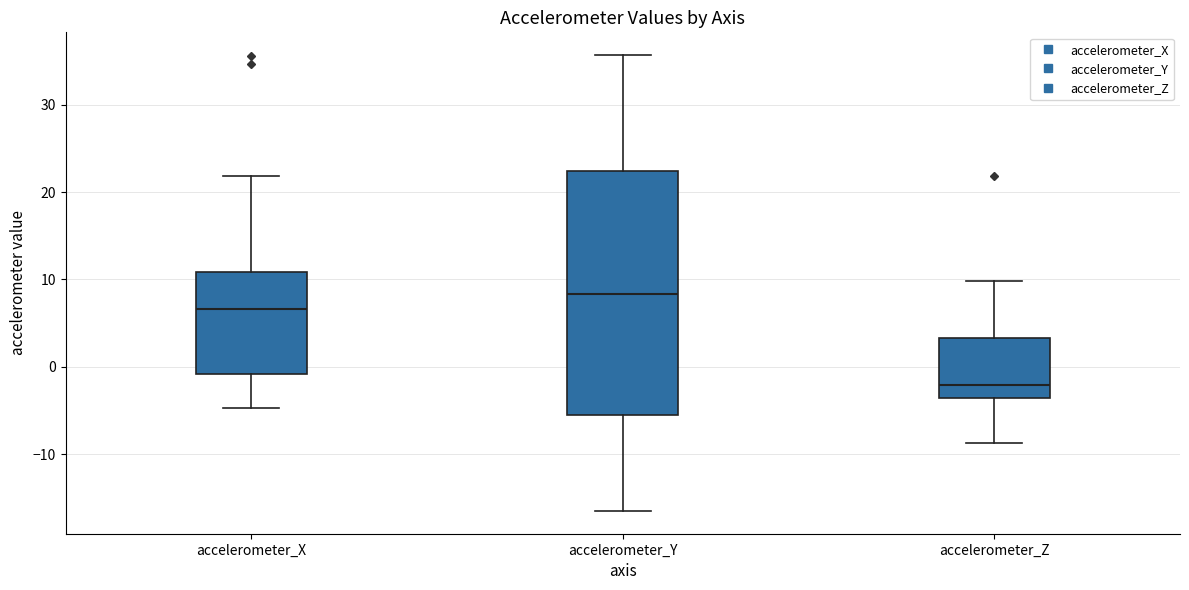

Comparing the boxes themselves (not the whiskers), which one is the tallest?

accelerometer_Y